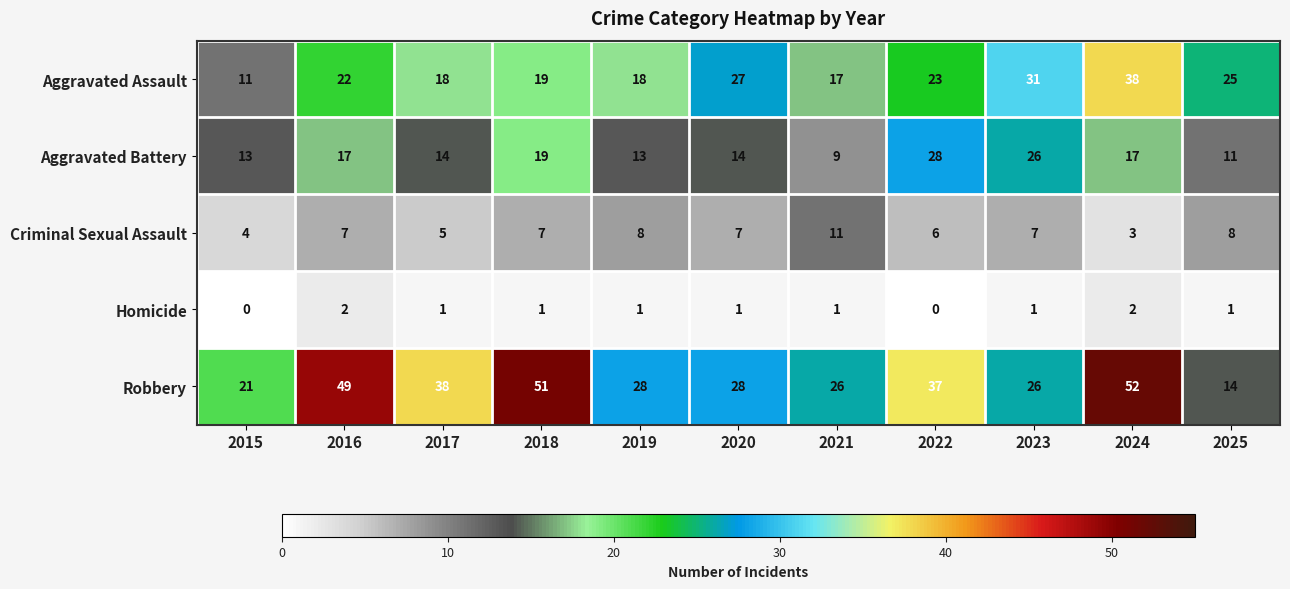

What is the maximum value for Criminal Sexual Assault?

11